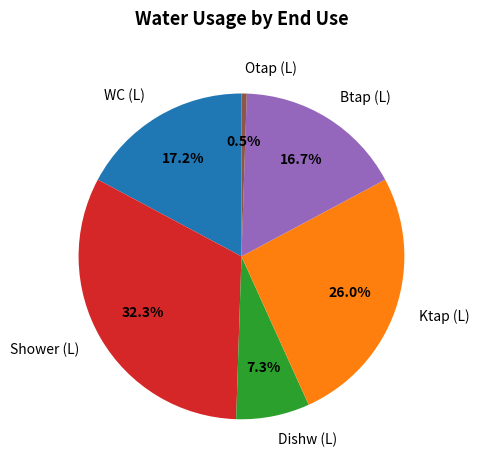

Between Dishw (L) and Btap (L), which is larger?

Btap (L)